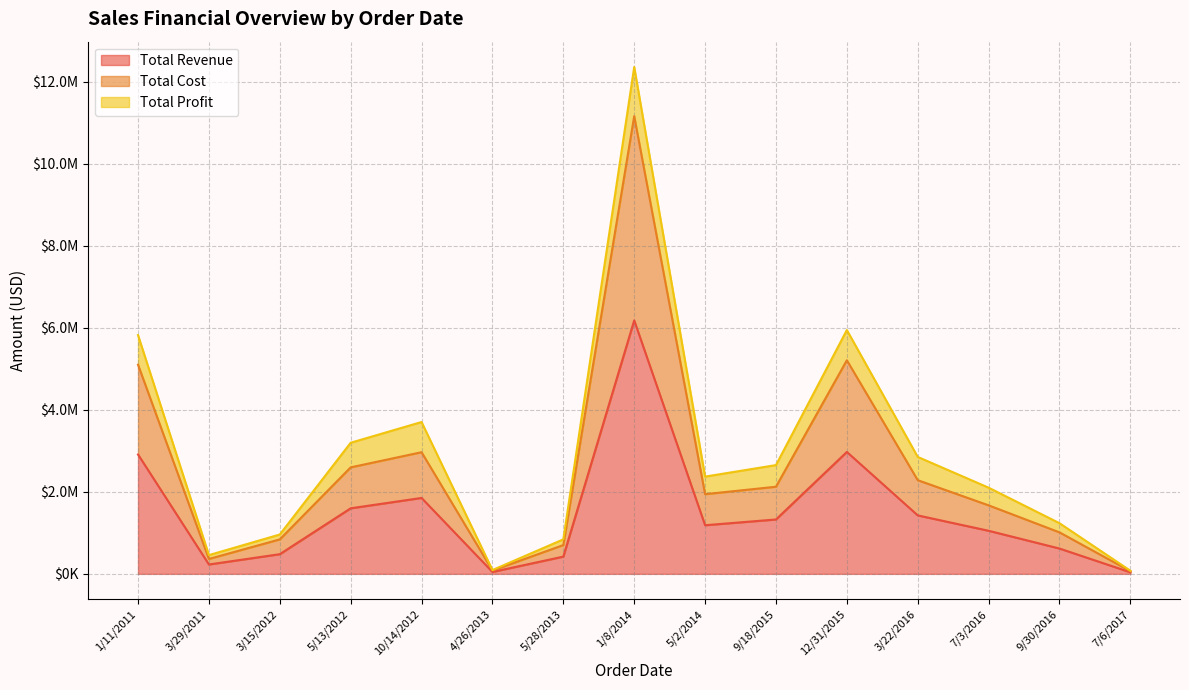

What is the difference between the Total Cost values at 1/8/2014 and 5/13/2012?

3984838.4